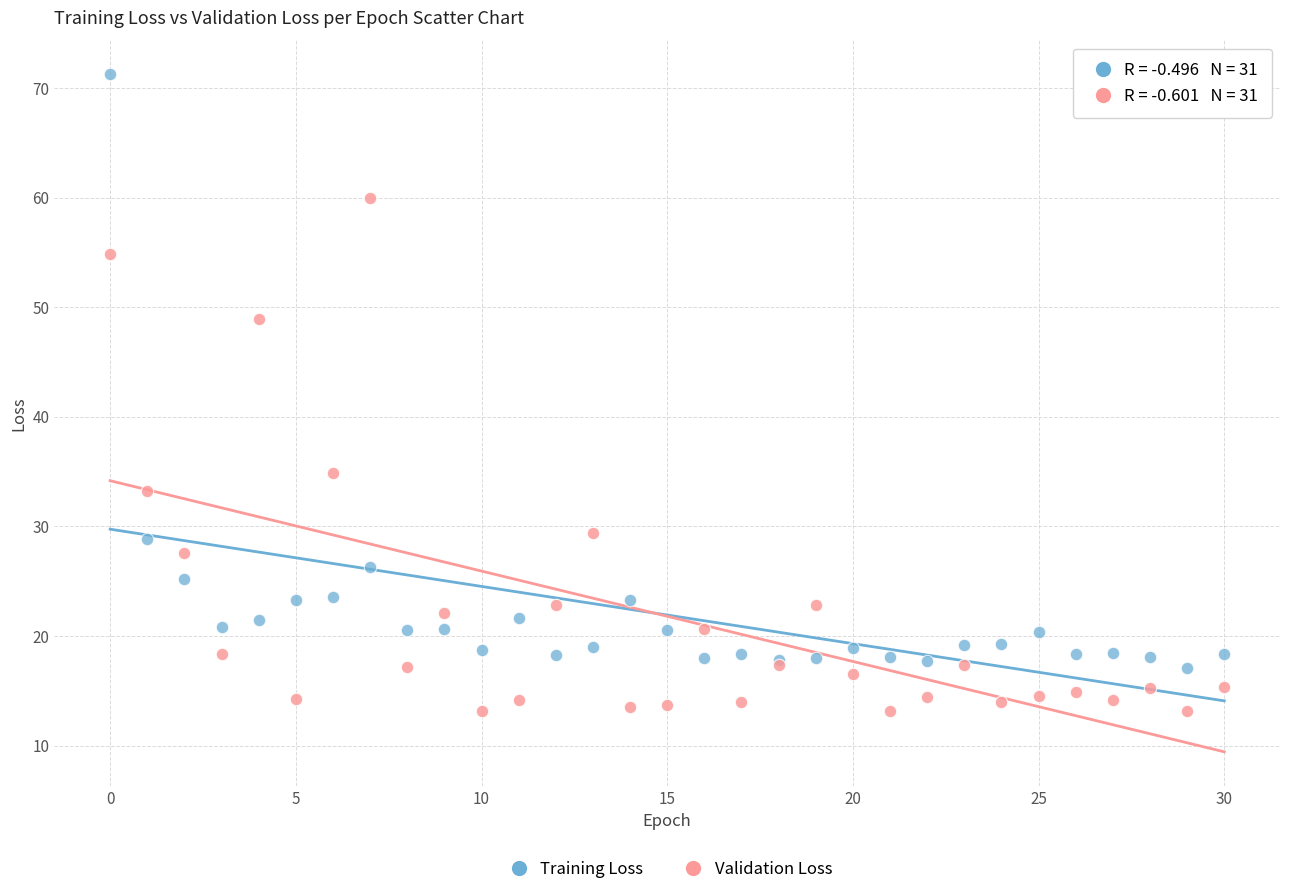

In the Training Loss series, what Y value is closest to 44?

28.8